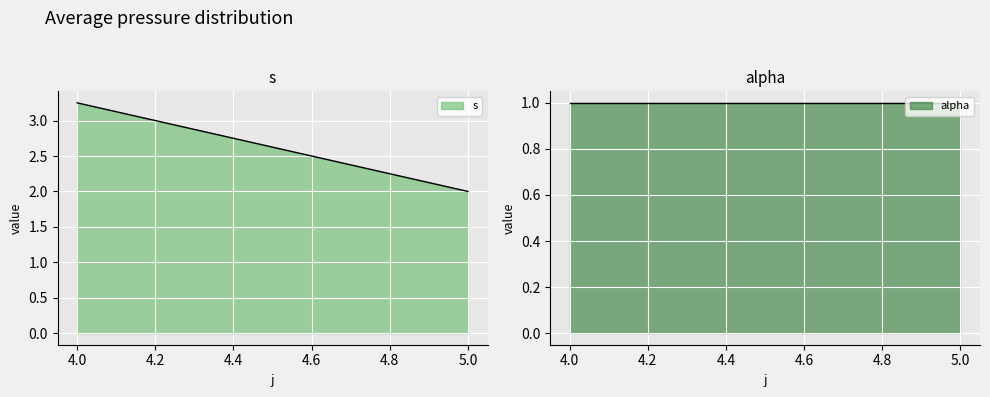

Rank the categories by s value from highest to lowest.

4.0, 5.0